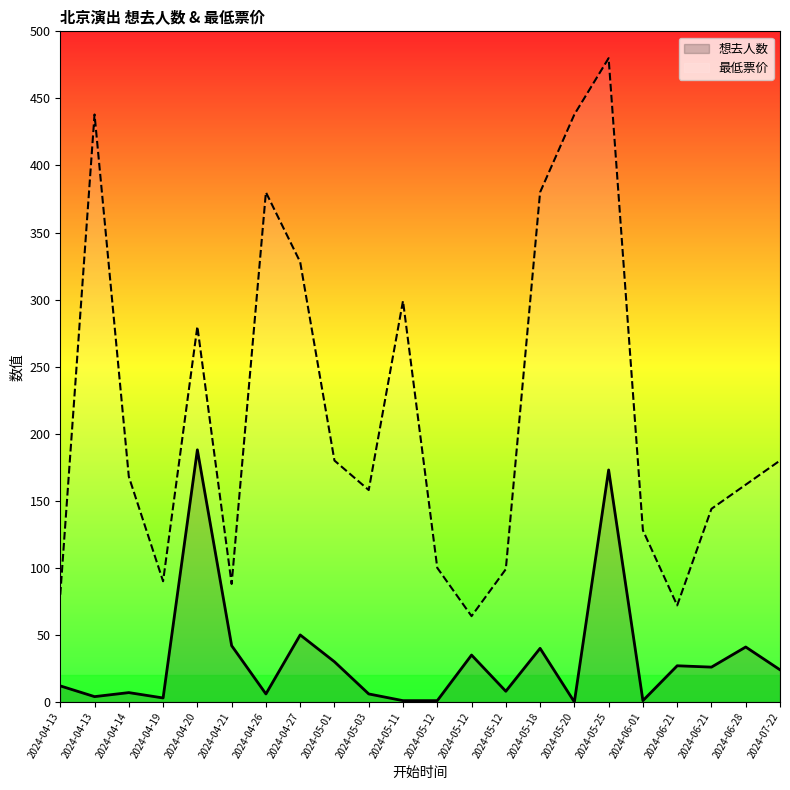

At which label does 想去人数 first exceed 24?

2024-04-20